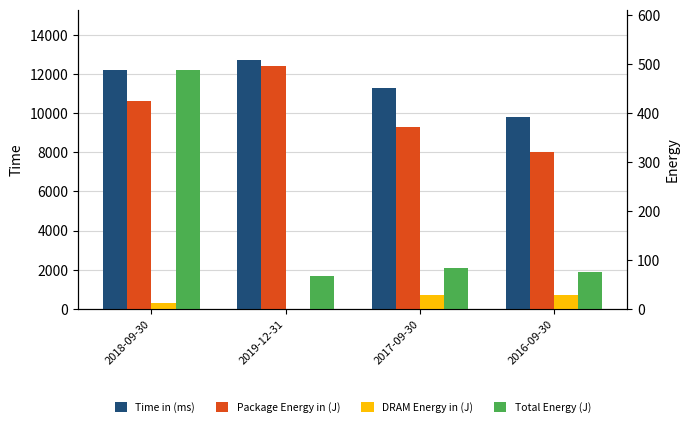

What is the difference between the Package Energy in (J) values at 2019-12-31 and 2016-09-30?

4400